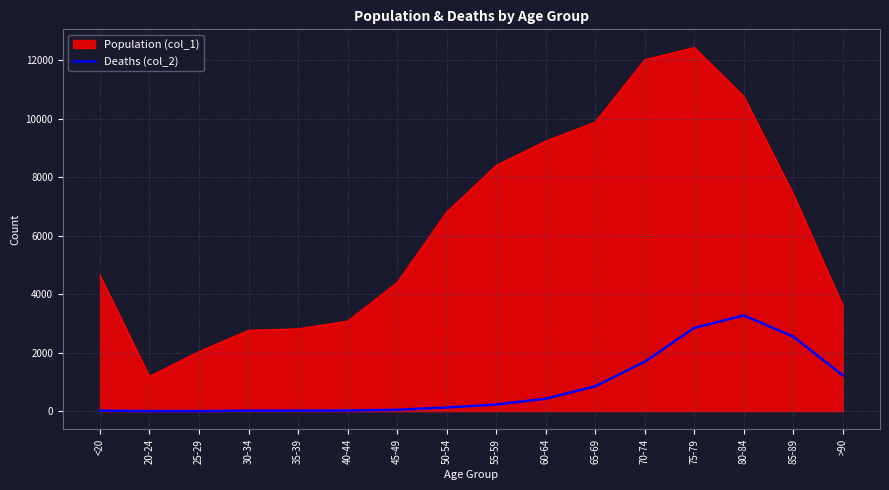

Which series has the largest range (max minus min)?

Population (col_1)